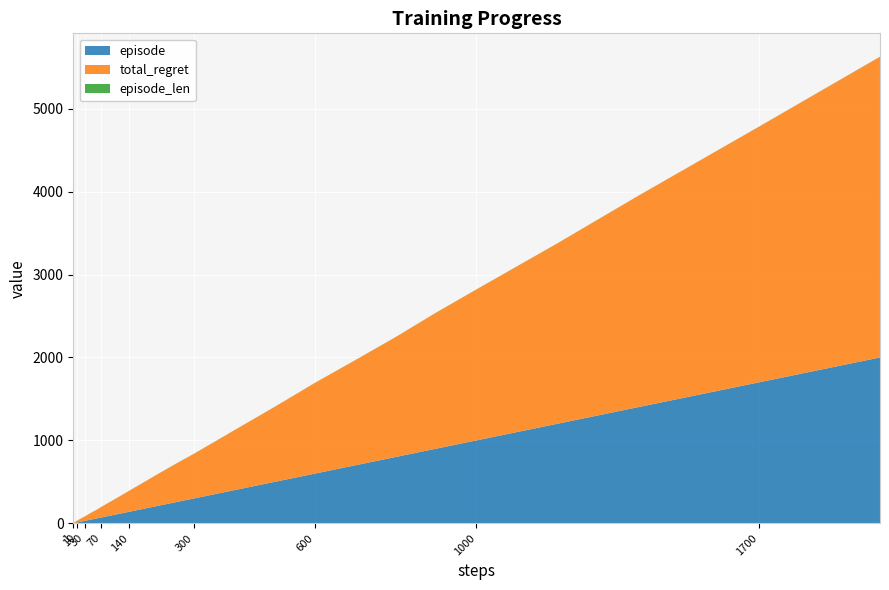

Reading left to right, extract all data points from this chart.

episode: 1=1	2=2	3=3	4=4	5=5	6=6	7=7	8=8	9=9	10=10	12=12	14=14	17=17	20=20	25=25	30=30	40=40	50=50	60=60	70=70	80=80	90=90	100=100	120=120	140=140	170=170	200=200	250=250	300=300	400=400	500=500	600=600	700=700	800=800	900=900	1000=1000	1200=1200	1400=1400	1700=1700	2000=2000
total_regret: 1=2	2=4	3=6	4=8	5=10	6=12	7=14	8=16	9=18	10=20	12=24	14=28	17=32	20=38	25=46	30=54	40=72	50=90	60=106	70=126	80=144	90=162	100=180	120=216	140=254	170=308	200=364	250=454	300=538	400=722	500=904	600=1094	700=1268	800=1446	900=1640	1000=1820	1200=2174	1400=2546	1700=3082	2000=3626
episode_len: 1=1	2=1	3=1	4=1	5=1	6=1	7=1	8=1	9=1	10=1	12=1	14=1	17=1	20=1	25=1	30=1	40=1	50=1	60=1	70=1	80=1	90=1	100=1	120=1	140=1	170=1	200=1	250=1	300=1	400=1	500=1	600=1	700=1	800=1	900=1	1000=1	1200=1	1400=1	1700=1	2000=1